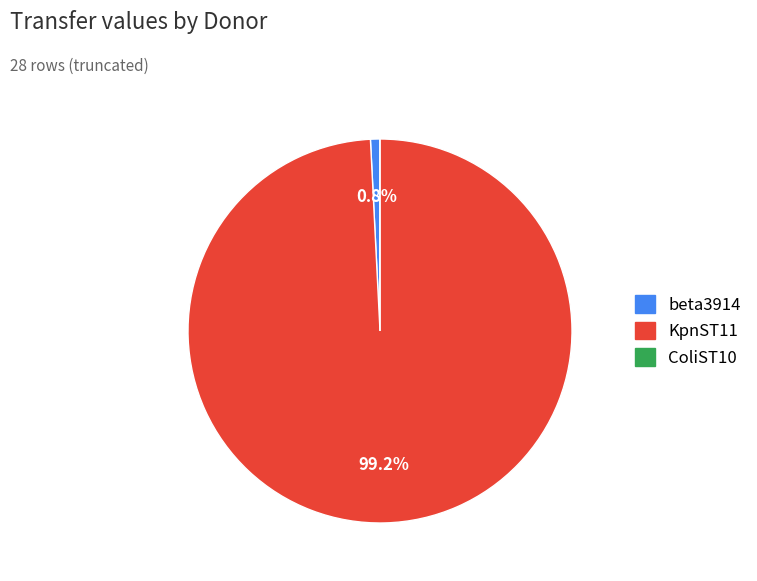

To the nearest percent, what is the average slice percentage?

33%